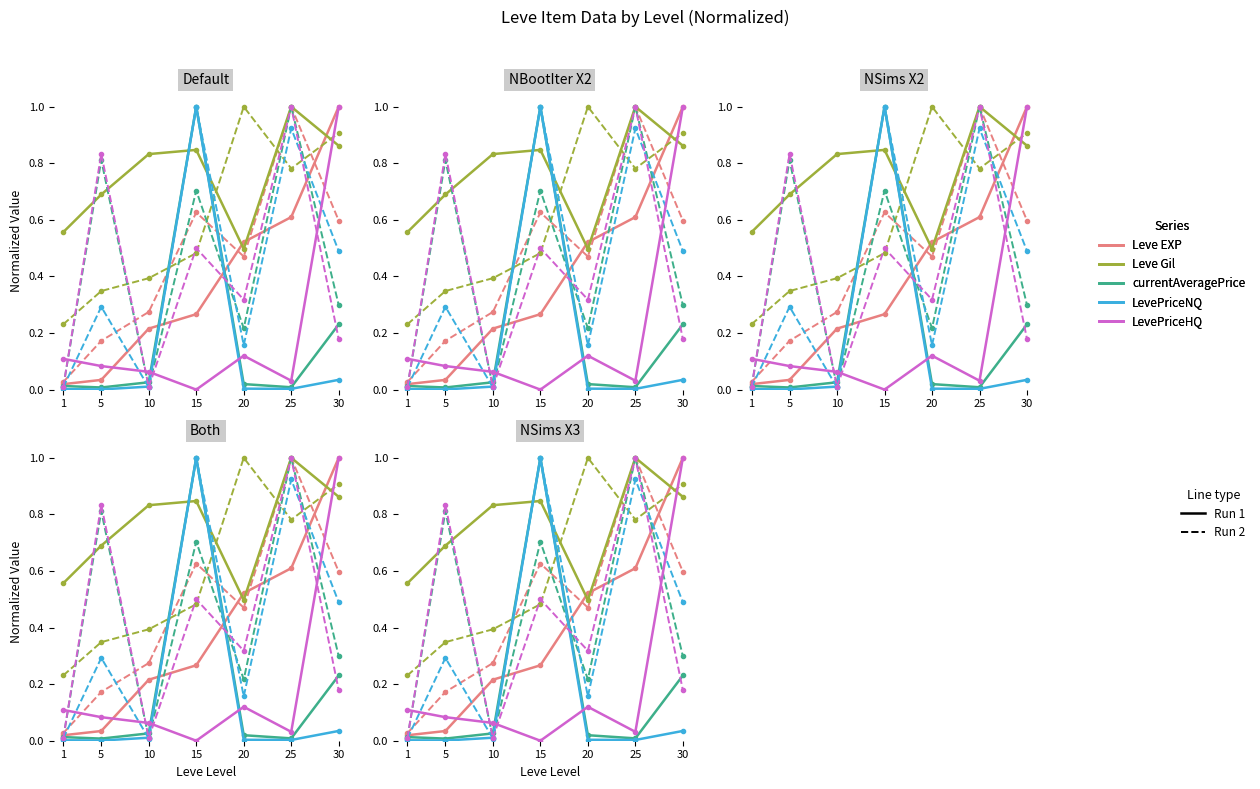

What is the total value across all series at 25?

1.7